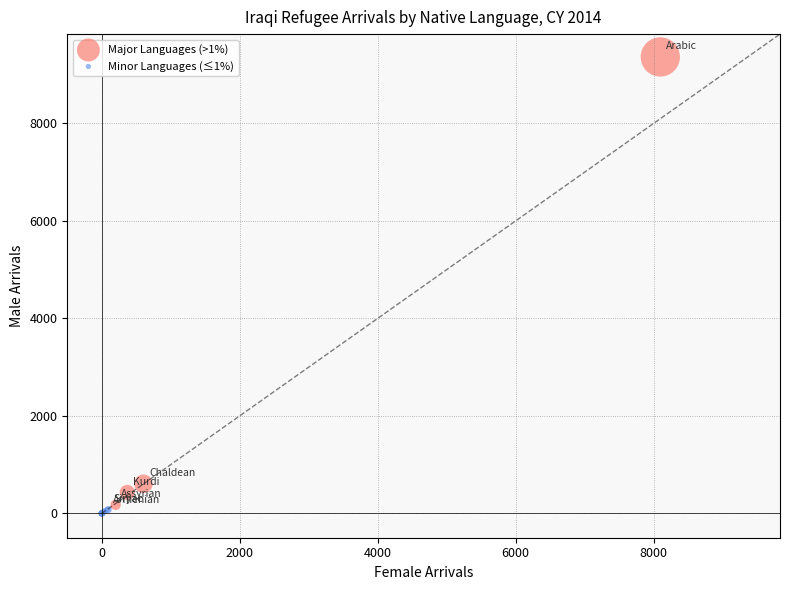

Which series has the widest spread of Y values?

Major Languages (>1%)